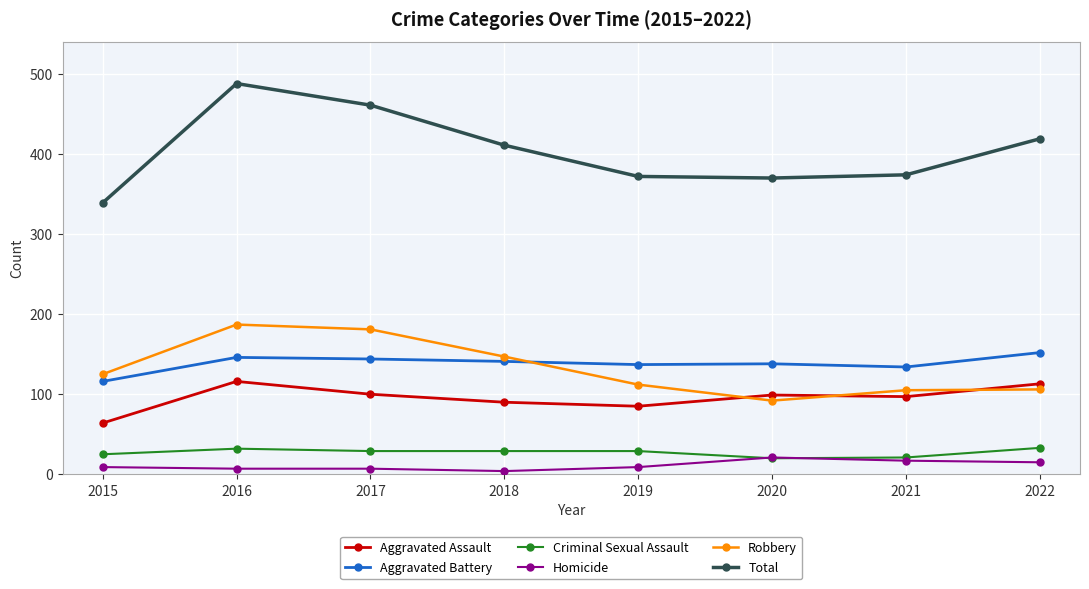

Where does the Aggravated Battery series first go above 141?

2016